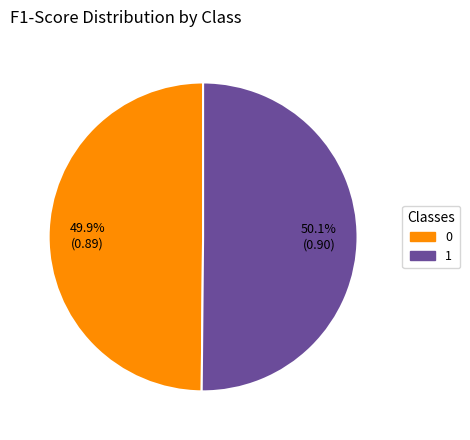

What portion of the pie excludes 1?

49.9%